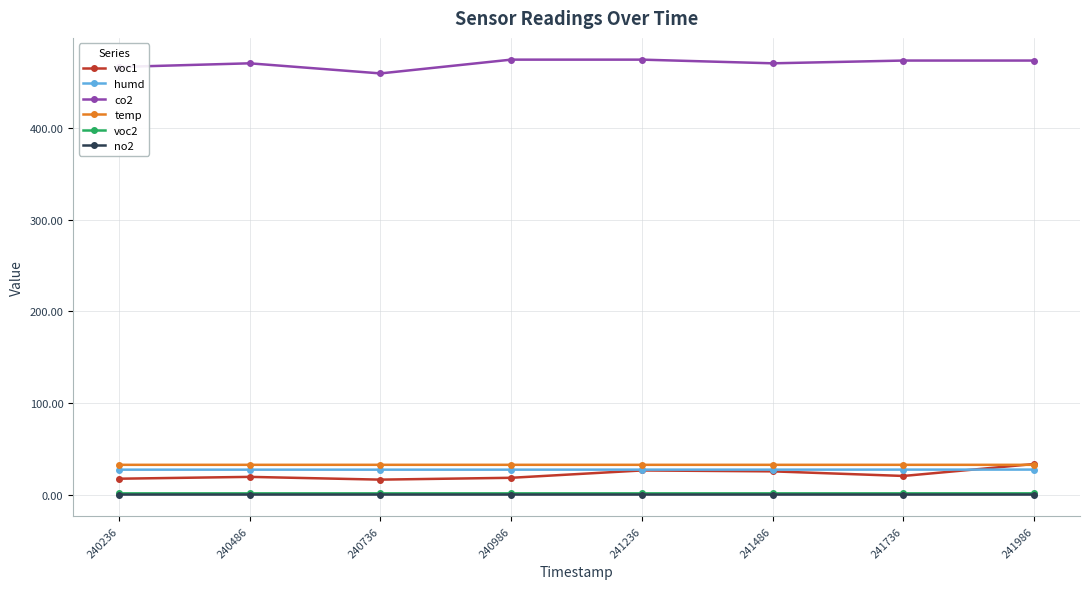

True or false: co2 and voc2 intersect in this chart.

False